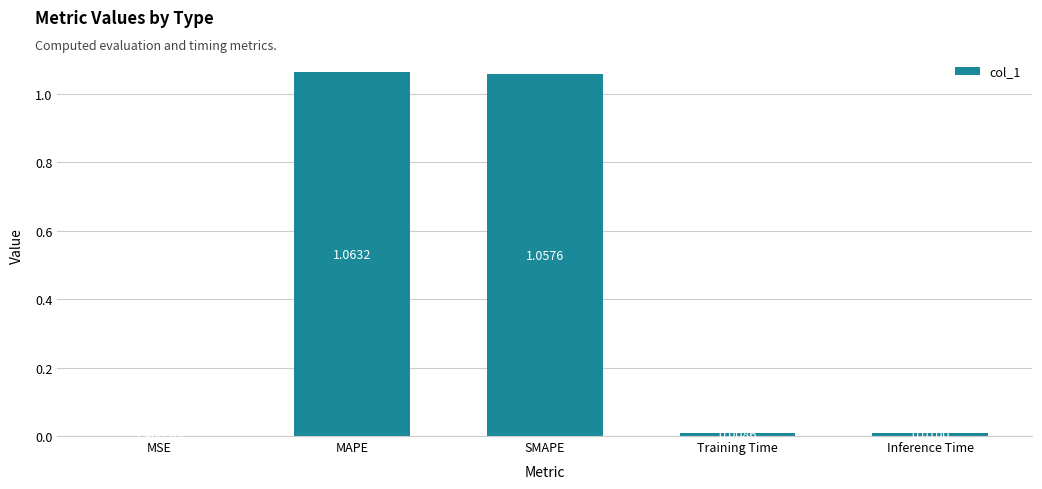

Where is the data nearest to the value 0?

MSE